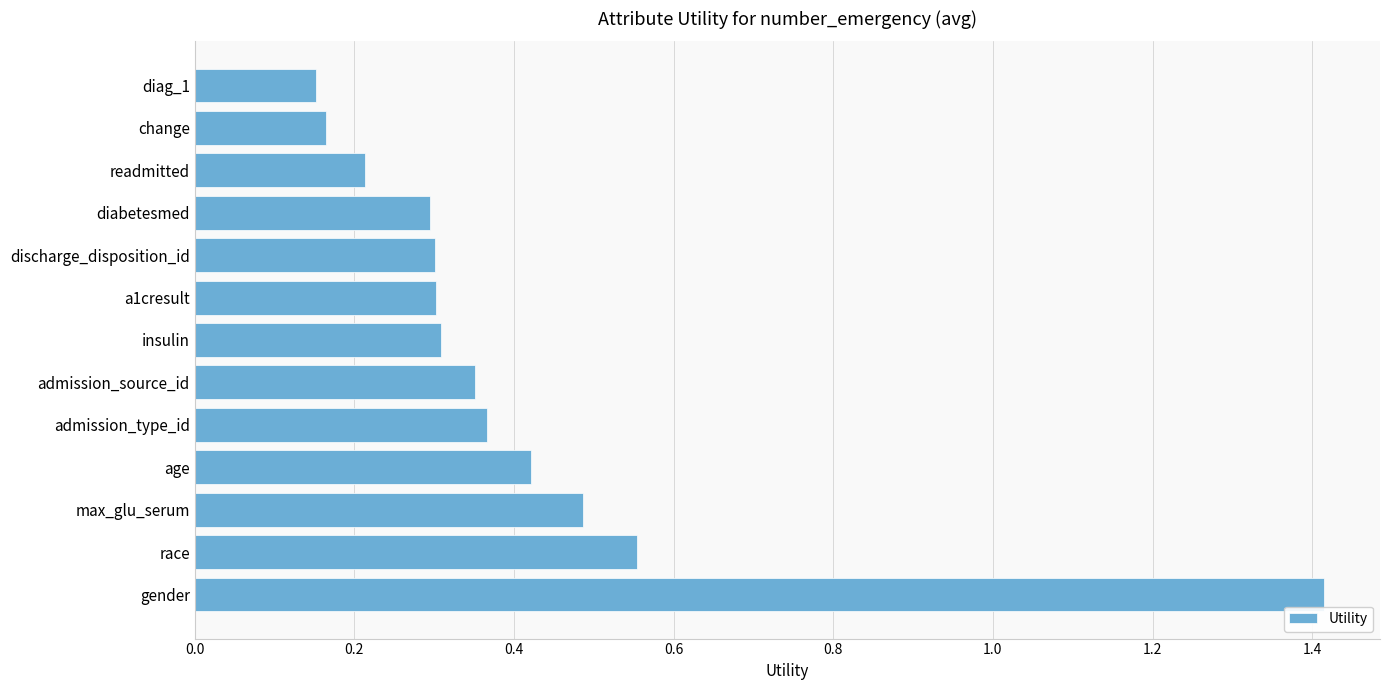

What is the difference between the maximum and minimum values?

1.3